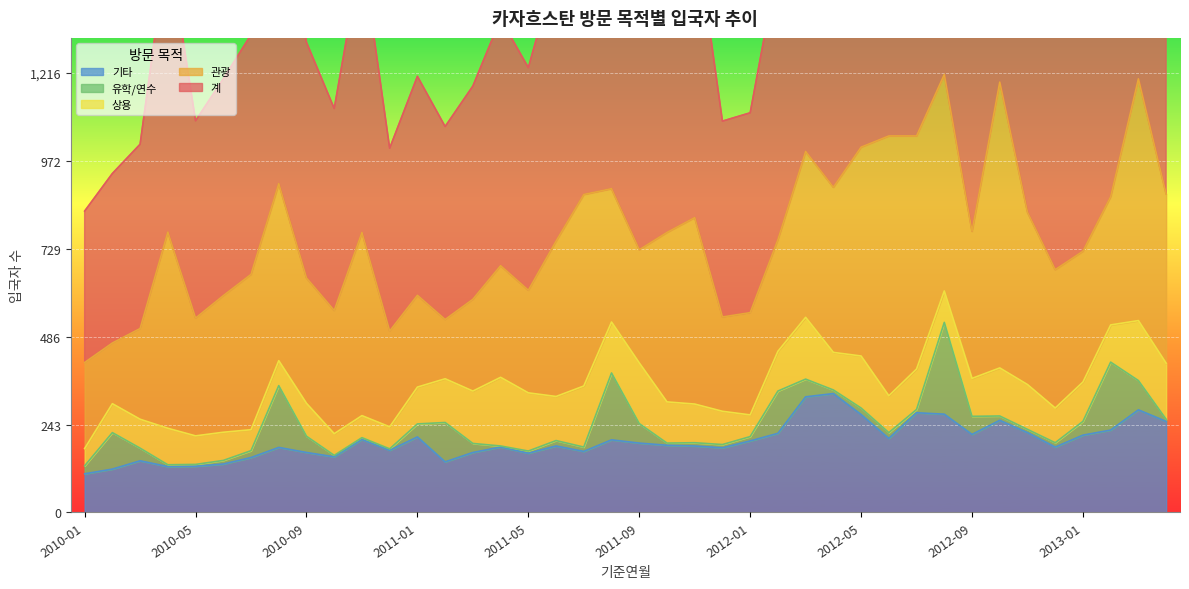

What is the highest value of the 기타 series?

329